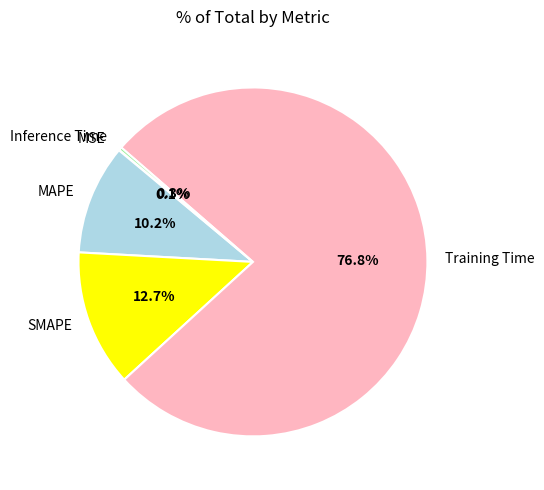

Which slice is the largest?

Training Time